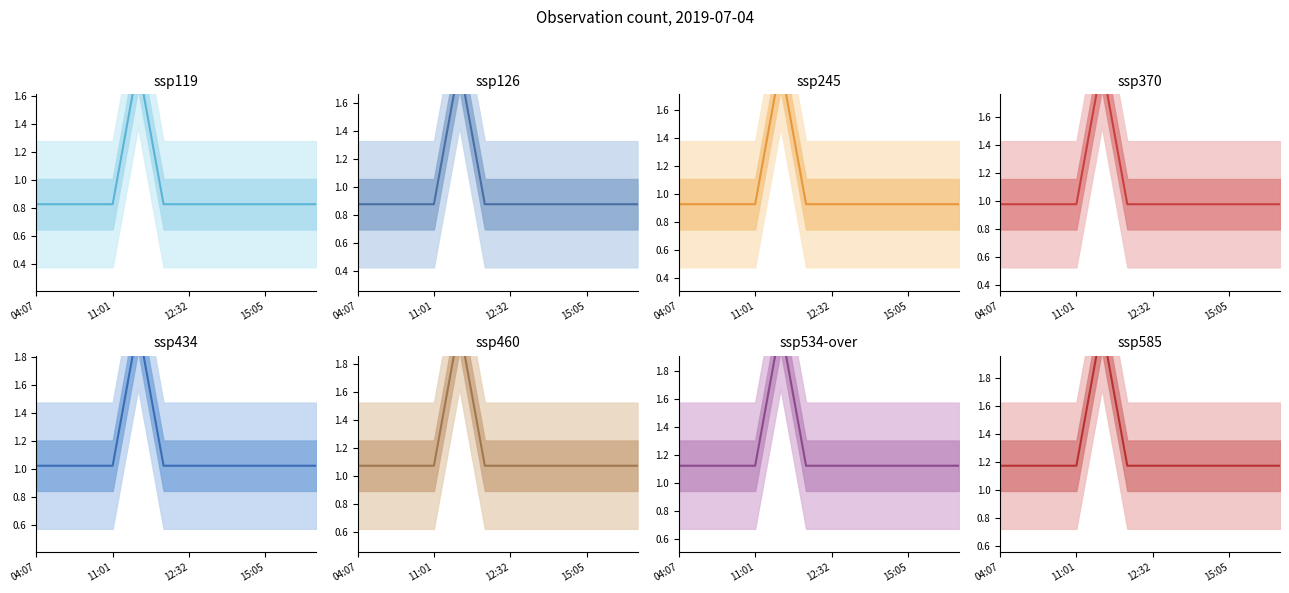

At which label is the value closest to 1?

04:07